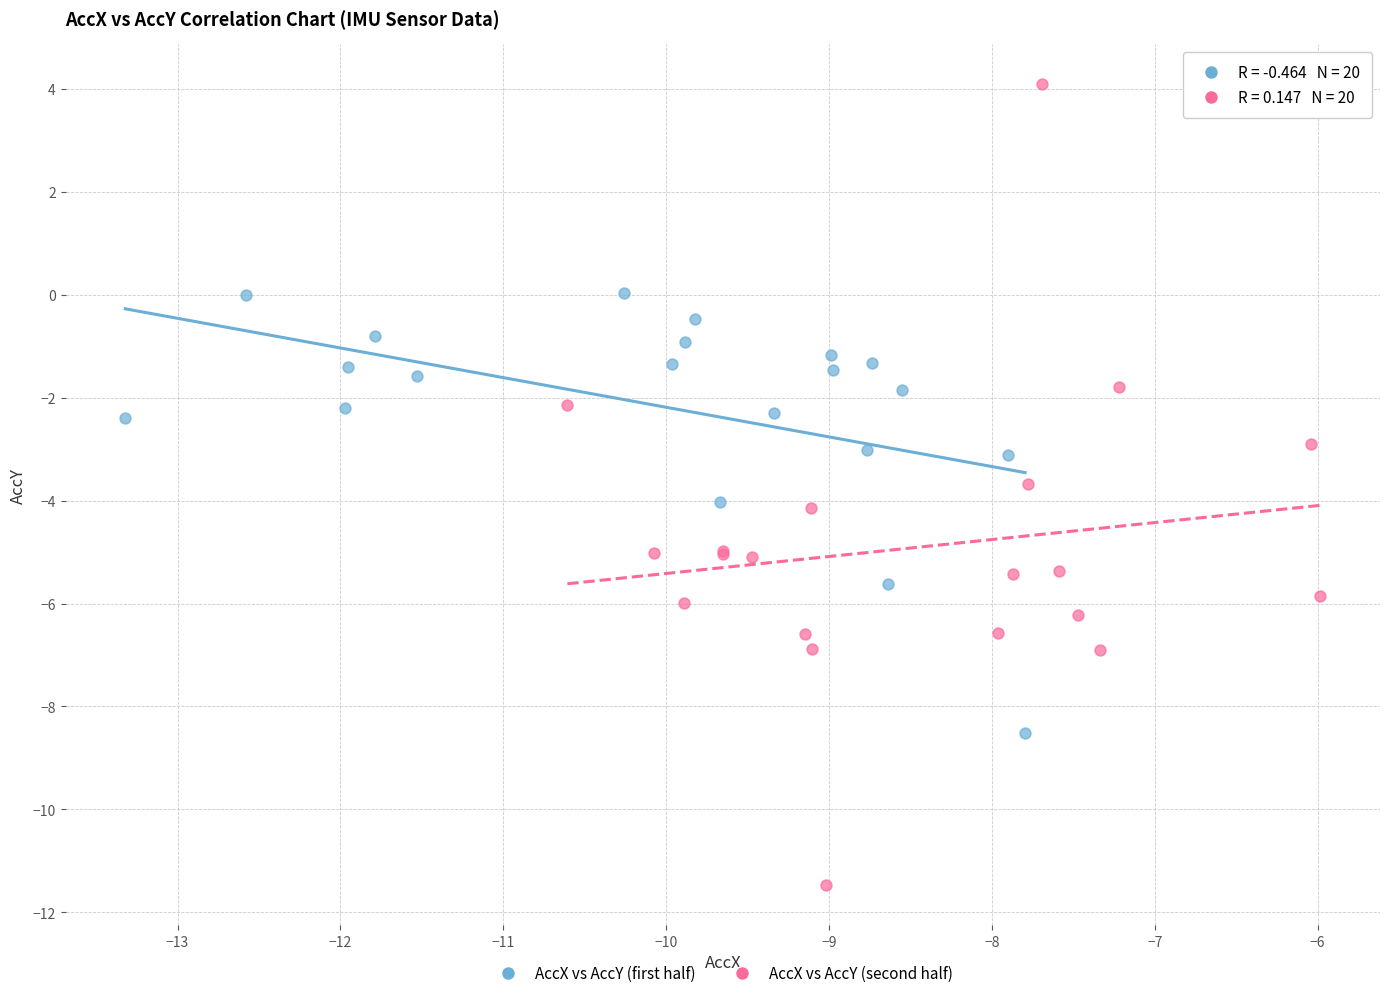

Which series reaches the maximum Y coordinate?

AccX vs AccY (second half)